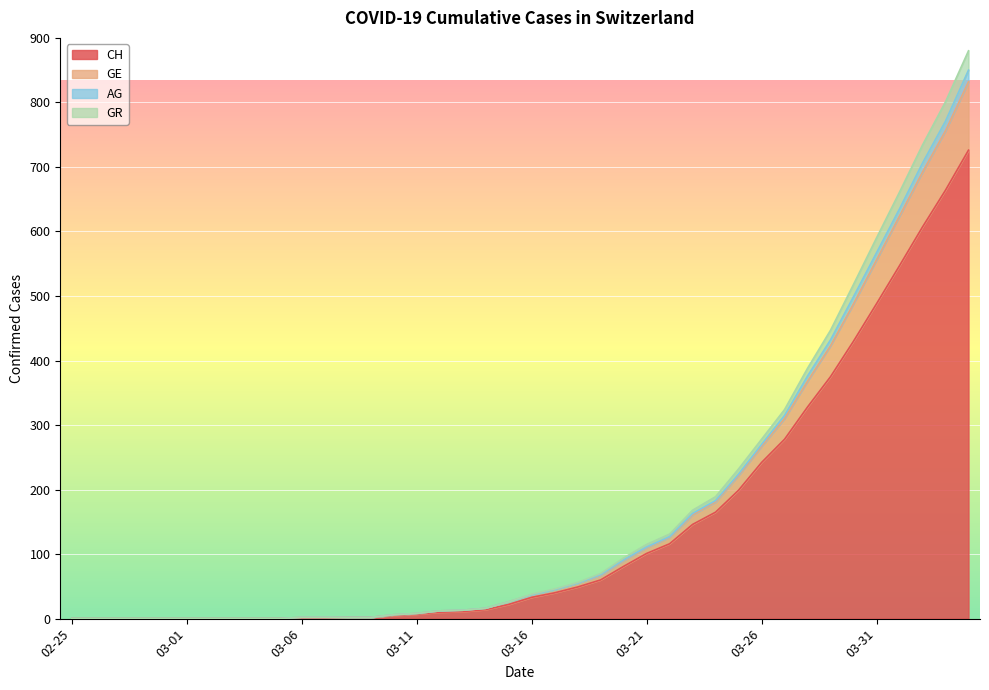

At which category is the sum across all series the highest?

2020-04-04